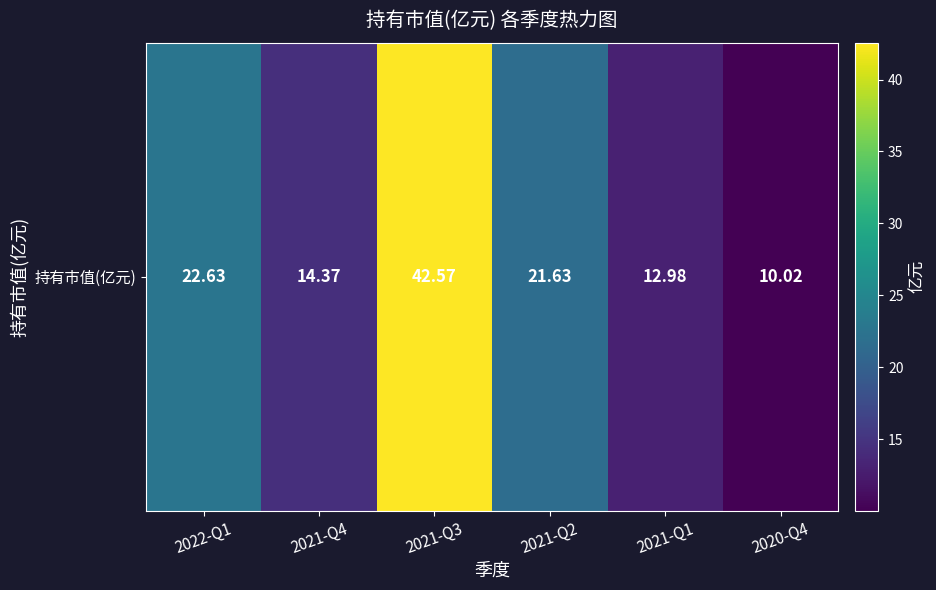

Reading right to left, extract all data points from this chart.

2020-Q4=10.0	2021-Q1=13.0	2021-Q2=21.6	2021-Q3=42.6	2021-Q4=14.4	2022-Q1=22.6